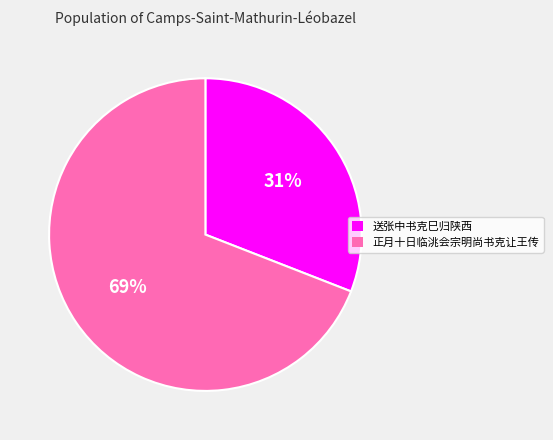

What percentage is the 正月十日临洮会宗明尚书克让王传 slice, to the nearest percent?

69%